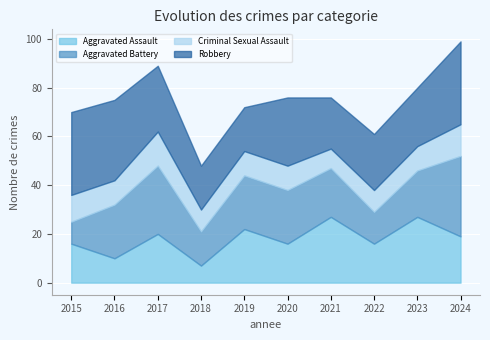

What is the minimum value for Aggravated Assault?

7